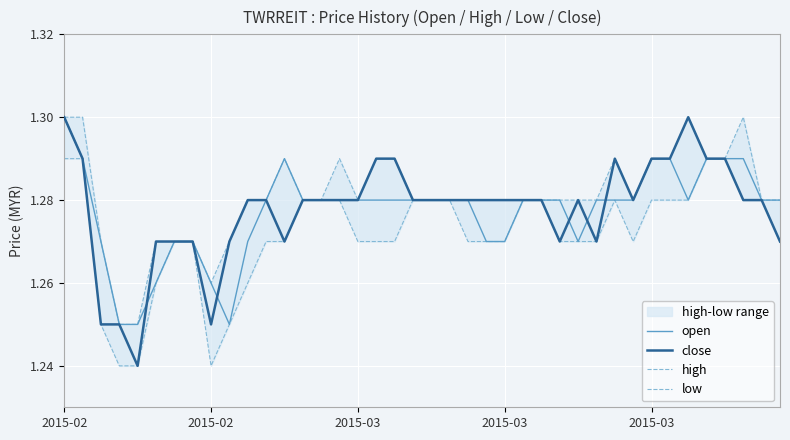

What is the sum of all open values?

51.1